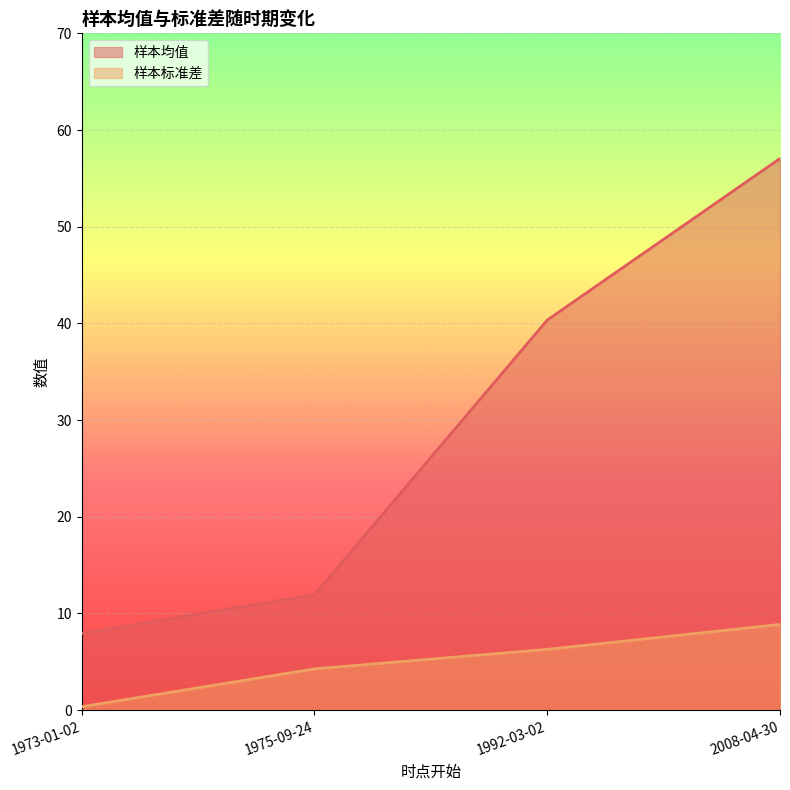

True or false: 样本标准差 has more than 1 interior local peaks.

False